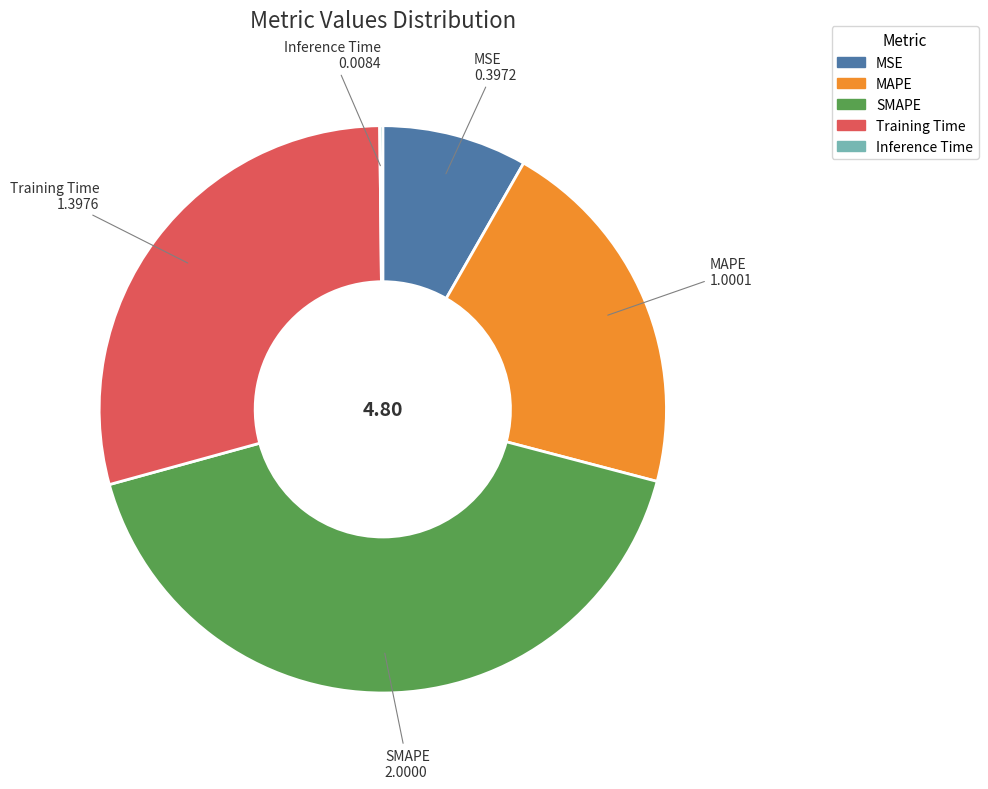

Is MAPE the majority of the pie?

No